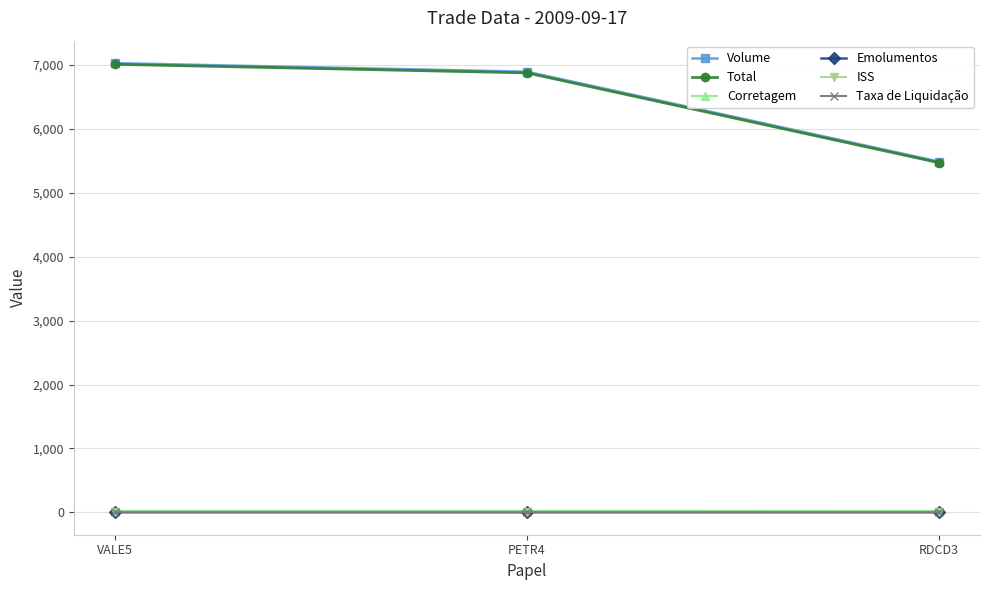

The value of Total at RDCD3 is 7516.0. True or false?

False